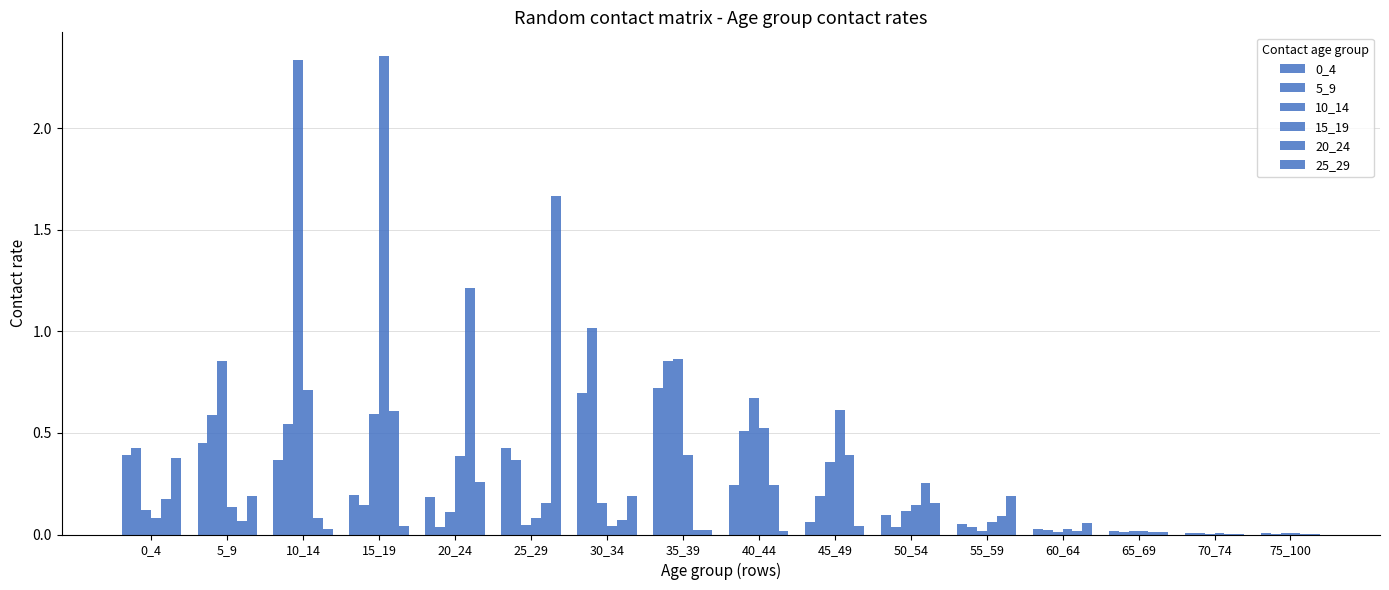

What is the value of the 5_9 bar at the 10th from the left?

0.2